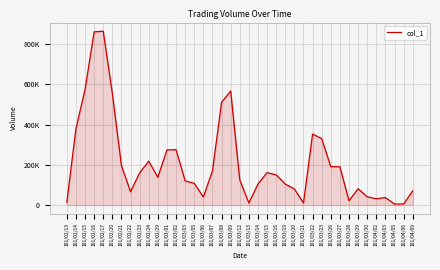

Does the chart display data point markers on the line(s)?

No